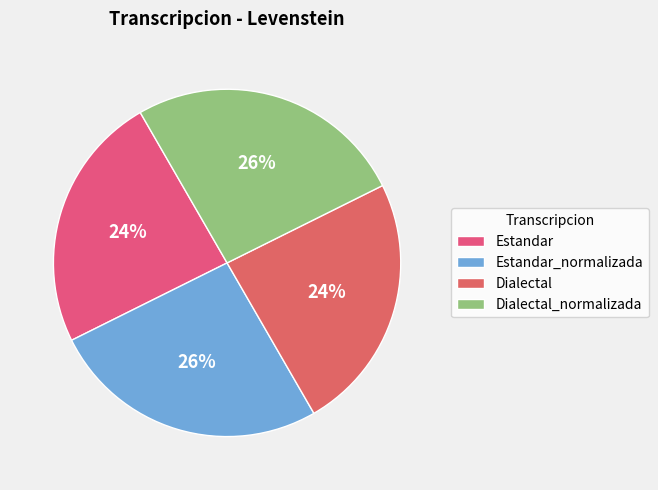

To the nearest percent, what is the combined percentage of Estandar_normalizada and Dialectal?

50%